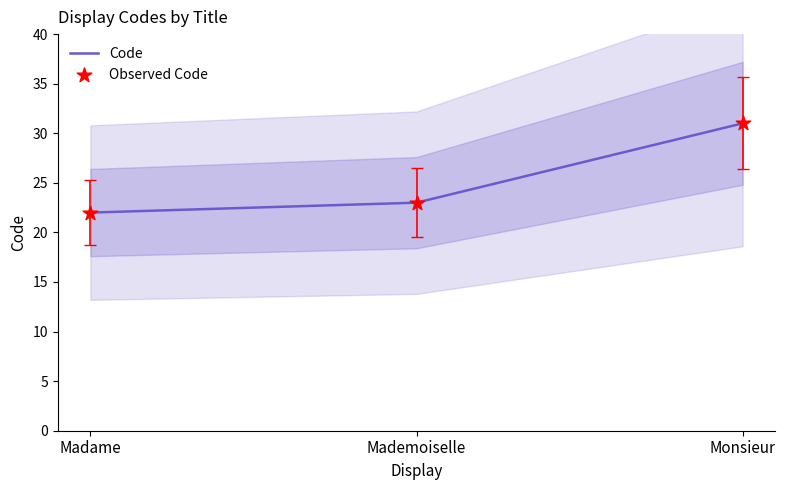

What are all the series names shown in the legend?

Code, Observed Code